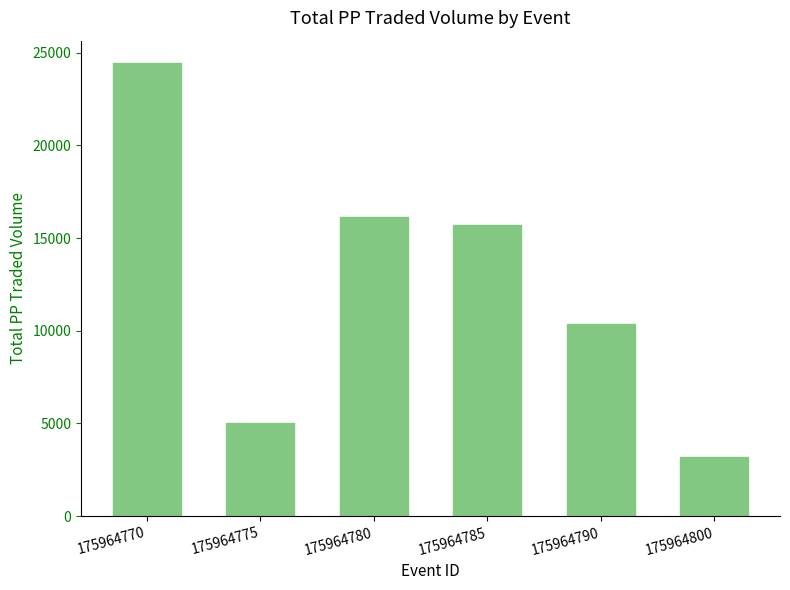

What is the difference between the values at 175964790 and 175964785?

5348.8